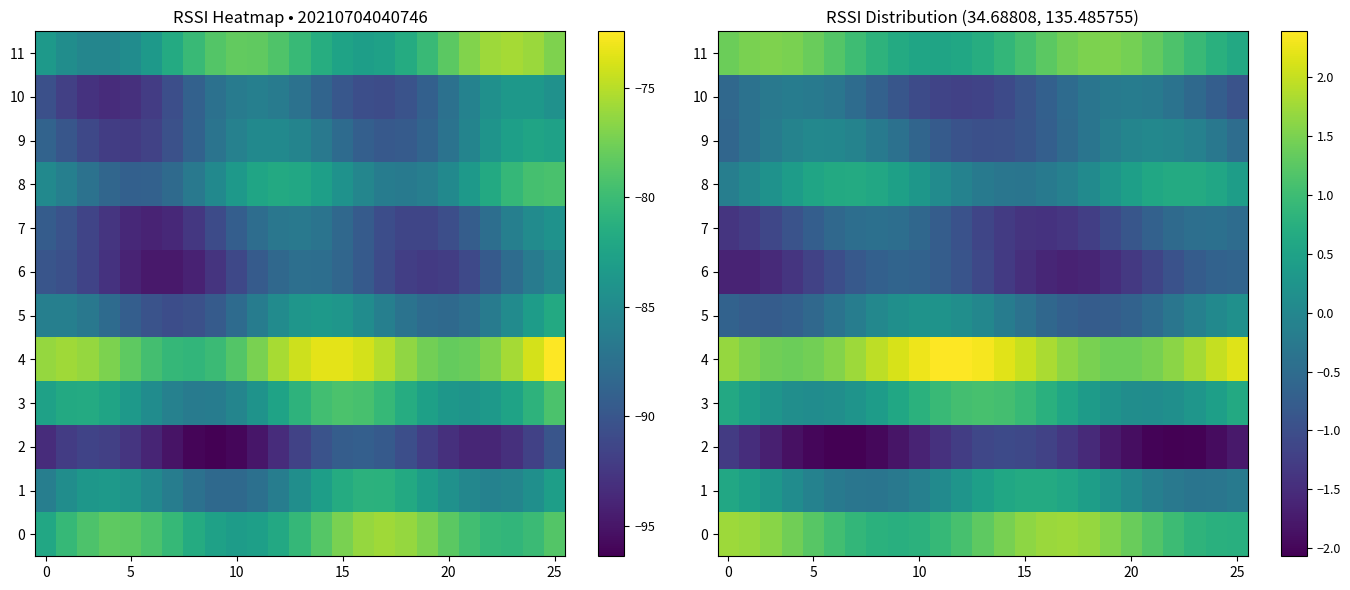

List the series in order of their peak value, highest first.

4, 0, 11, 3, 8, 1, 5, 9, 10, 7, 6, 2